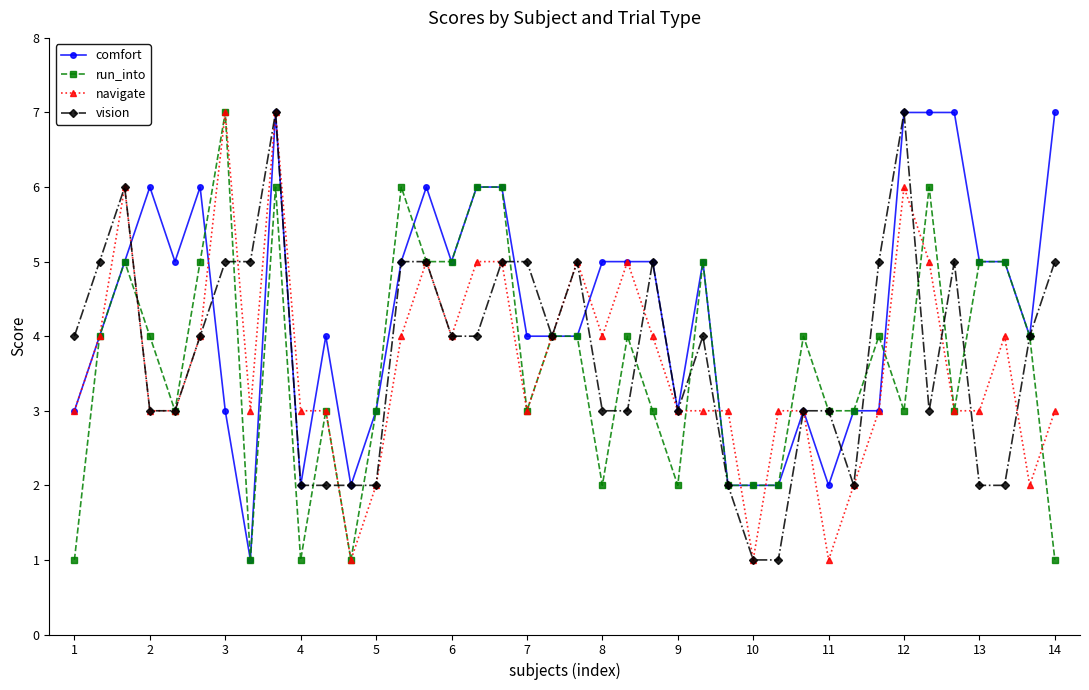

What is the maximum value shown in the chart?

7